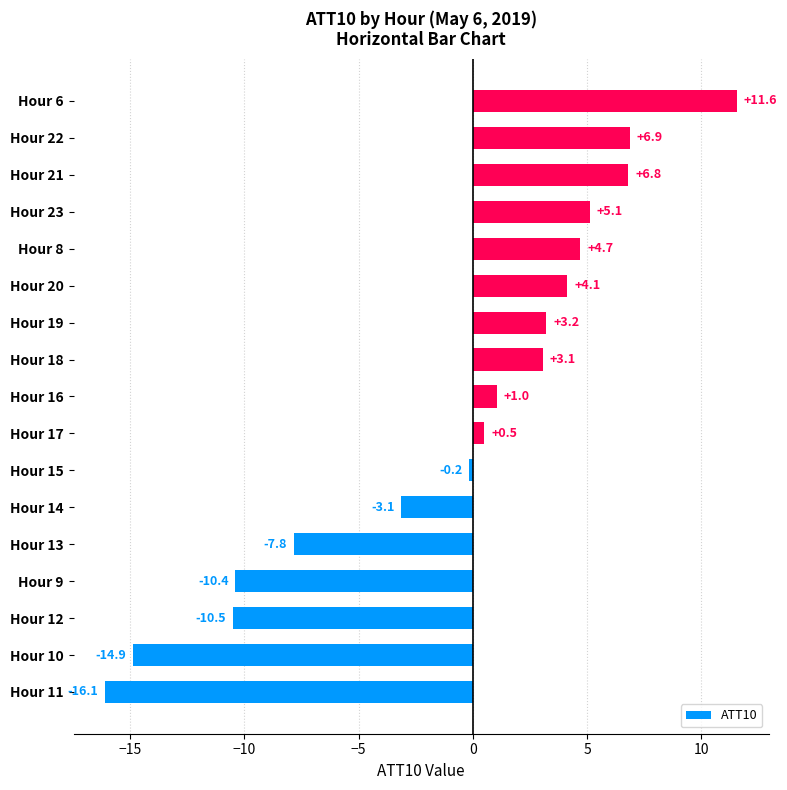

What is the minimum value shown in the chart?

-16.1